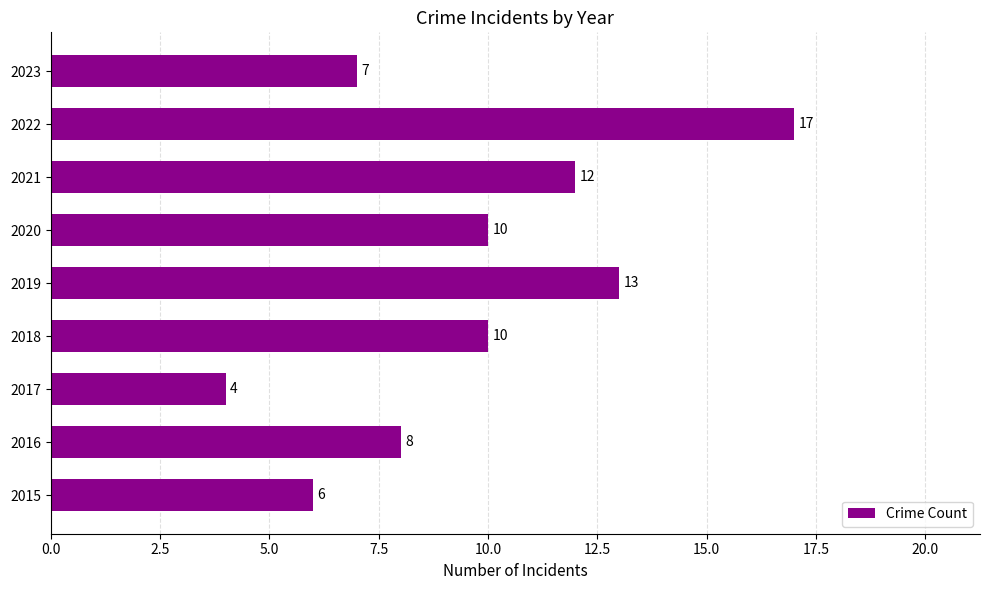

Does the chart contain any negative values?

No